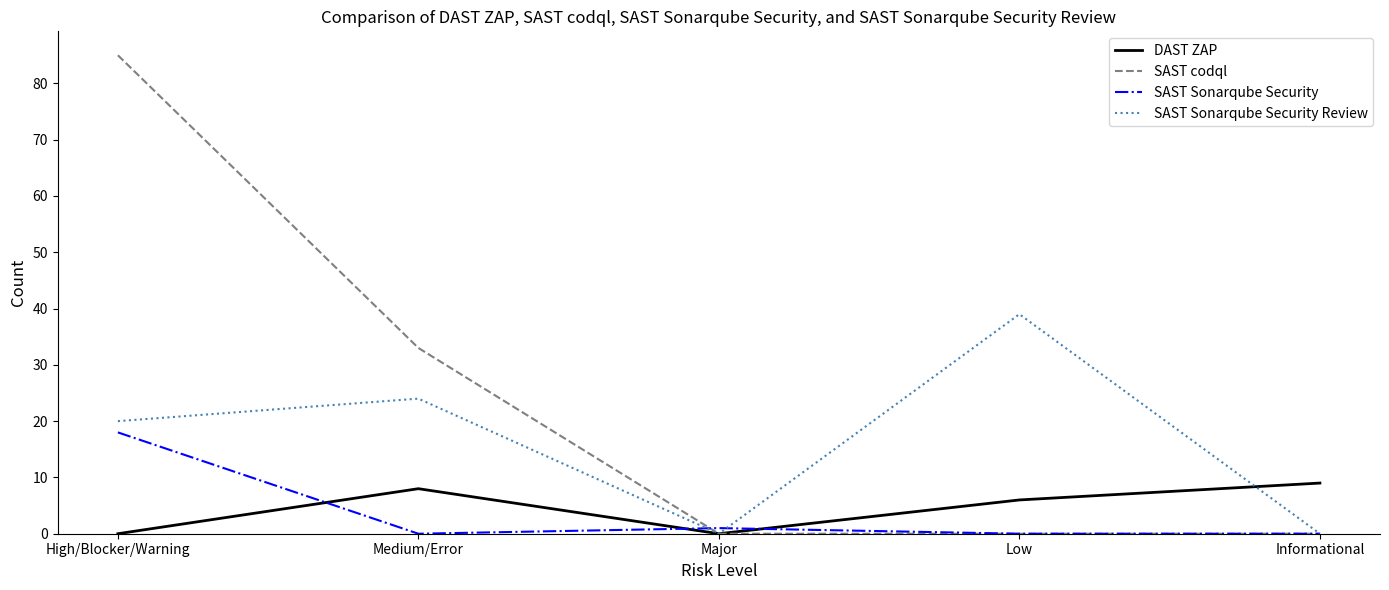

What is the difference between the SAST codql values at Medium/Error and High/Blocker/Warning?

52